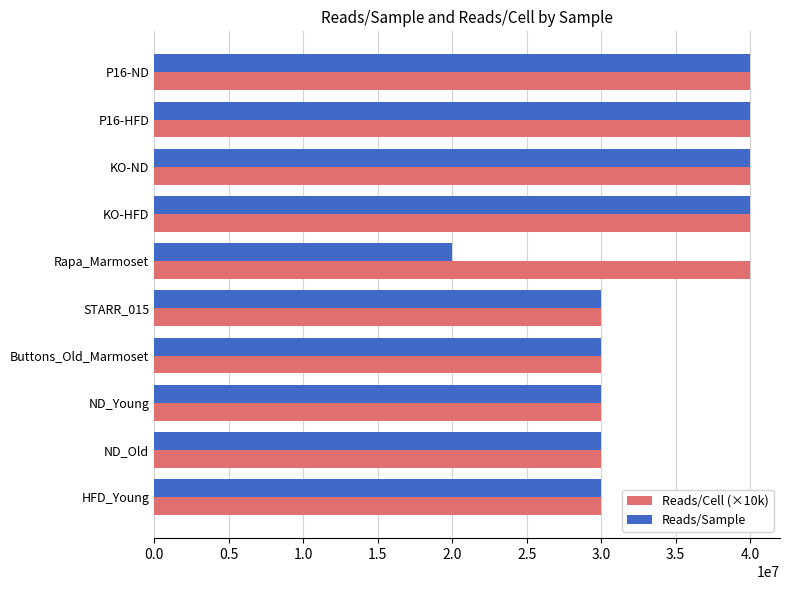

What value does the Reads/Sample series have at HFD_Young, to the nearest 100?

30000000